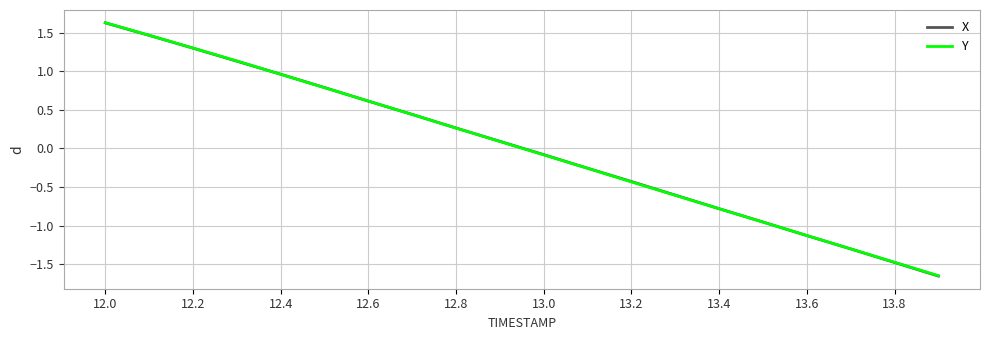

Which series has the largest range (max minus min)?

X